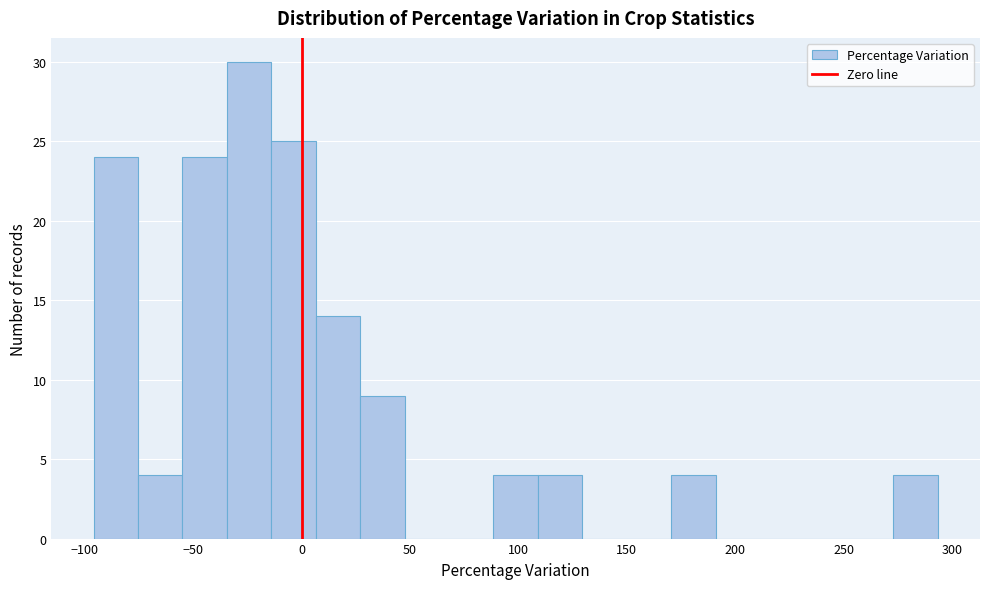

Reading left to right, transcribe this chart: for each bar, give the range it covers on the x-axis and its height. Neither the bar edges nor the heights are printed on the chart, so give them approximately, as read against the axes.

-95 to -75: 24
-75 to -55: 4
-55 to -35: 24
-35 to -15: 30
-15 to 5: 25
5 to 25: 14
25 to 45: 9
45 to 70: 0
70 to 90: 0
90 to 110: 4
110 to 130: 4
130 to 150: 0
150 to 170: 0
170 to 190: 4
190 to 210: 0
210 to 230: 0
230 to 250: 0
250 to 275: 0
275 to 295: 4